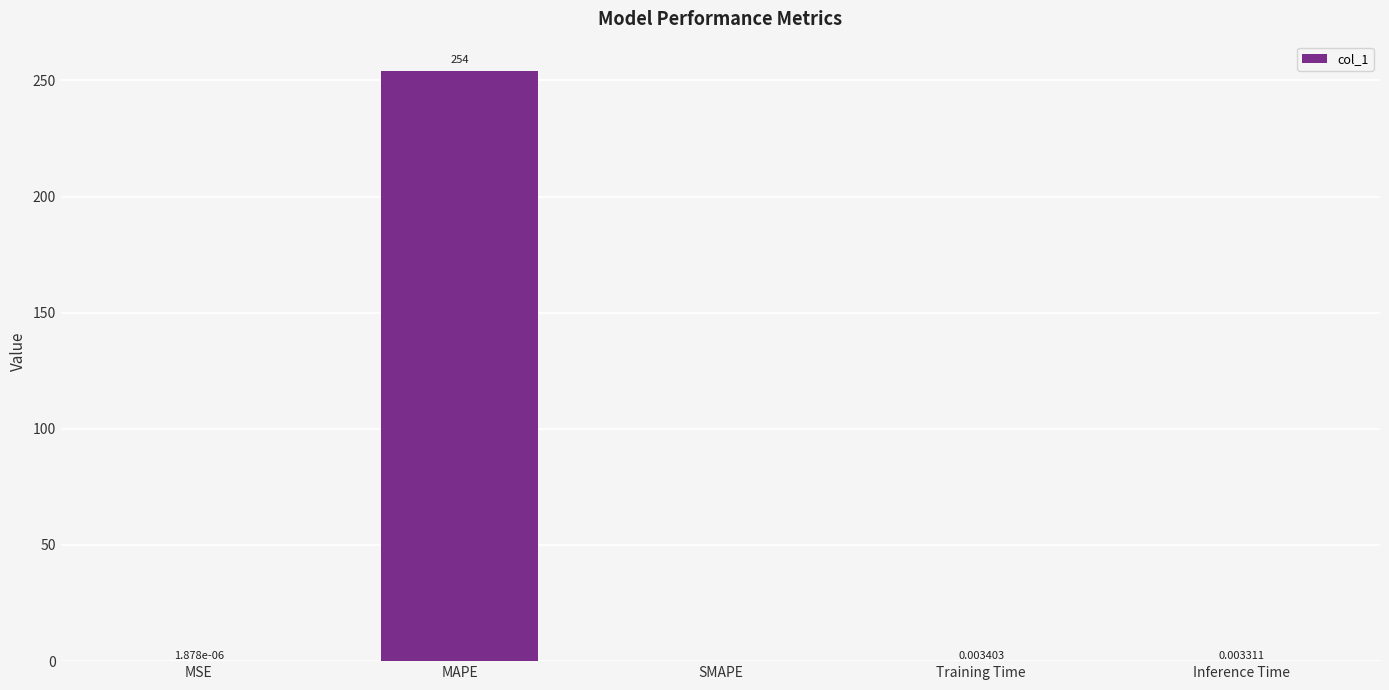

What is the maximum value shown in the chart?

254.0